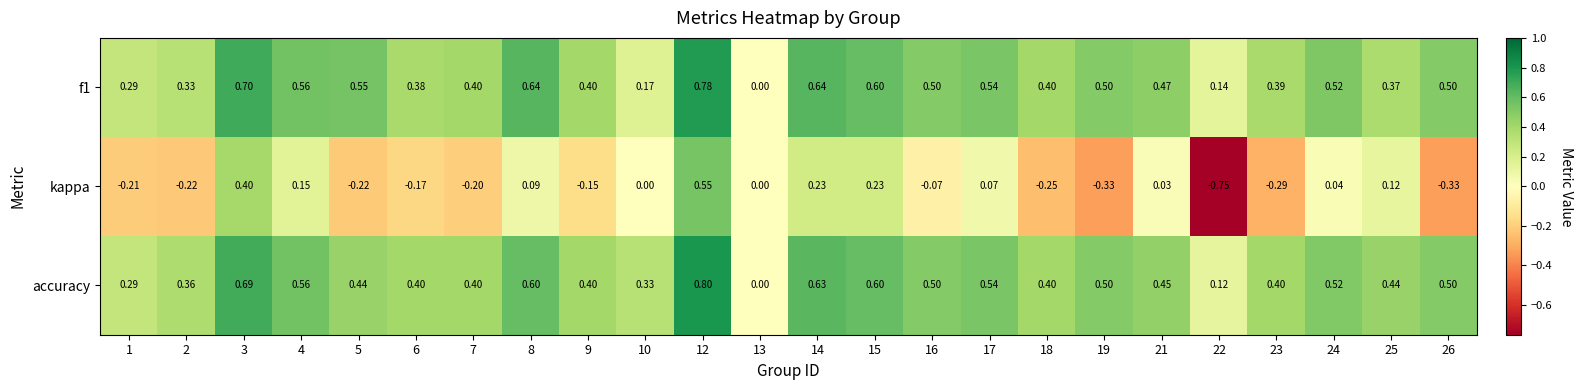

Is the value of f1 at 10 greater than the value of accuracy at 17?

No